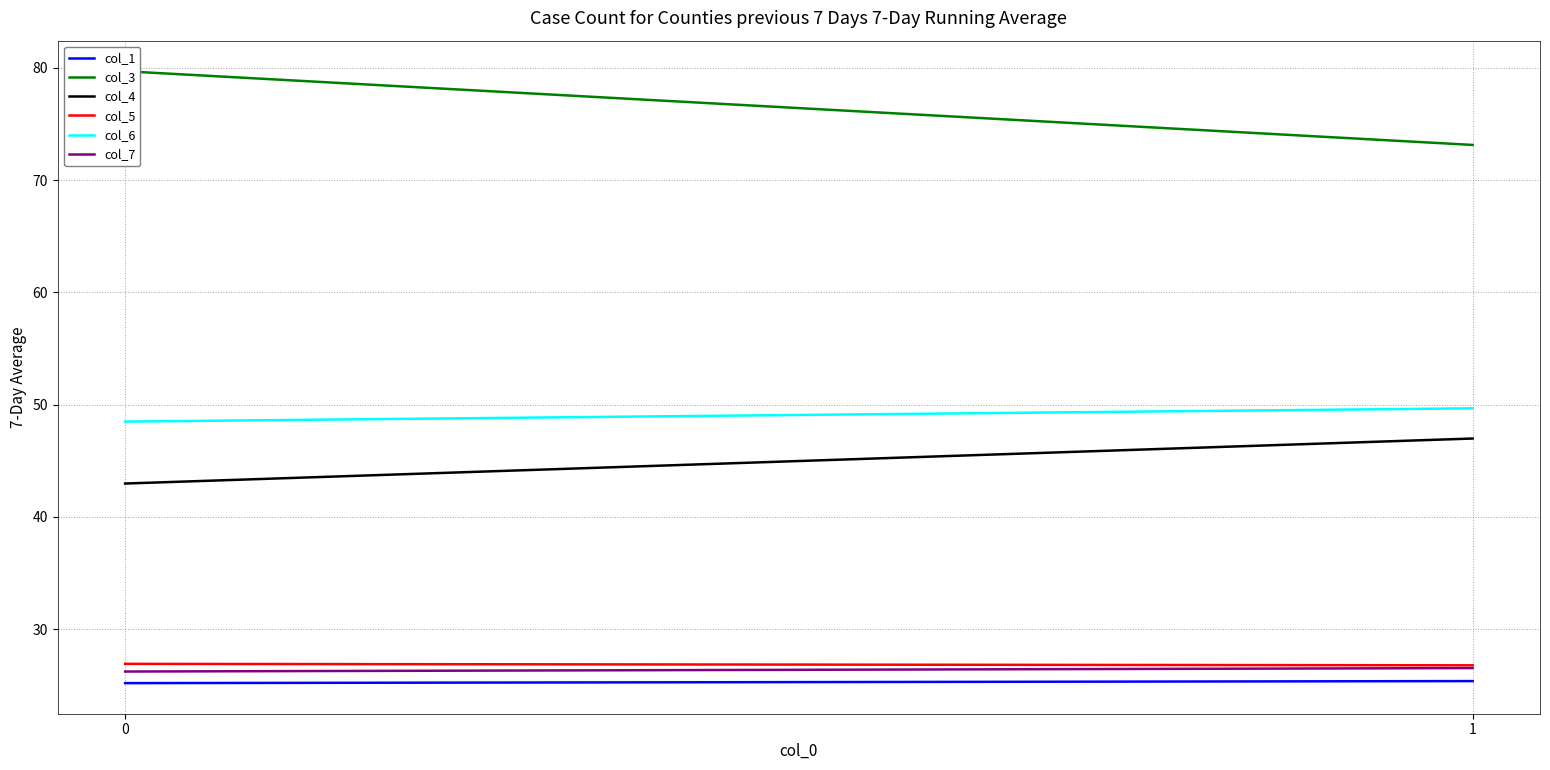

At which label does col_5 reach its minimum?

1